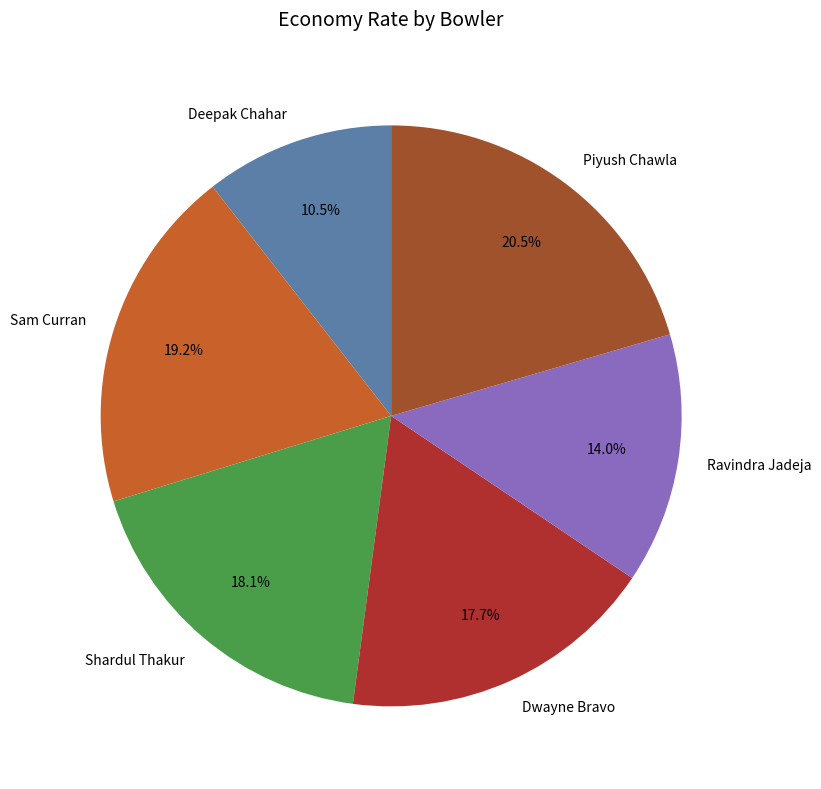

What portion of the pie excludes Dwayne Bravo?

82.3%